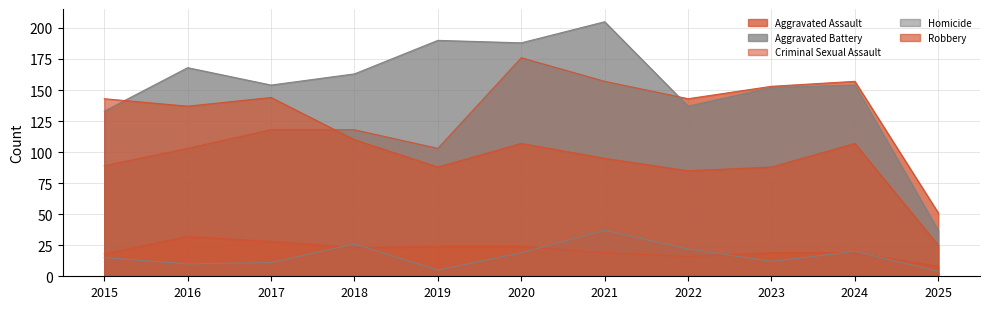

What is the lowest value of the Aggravated Battery series?

37